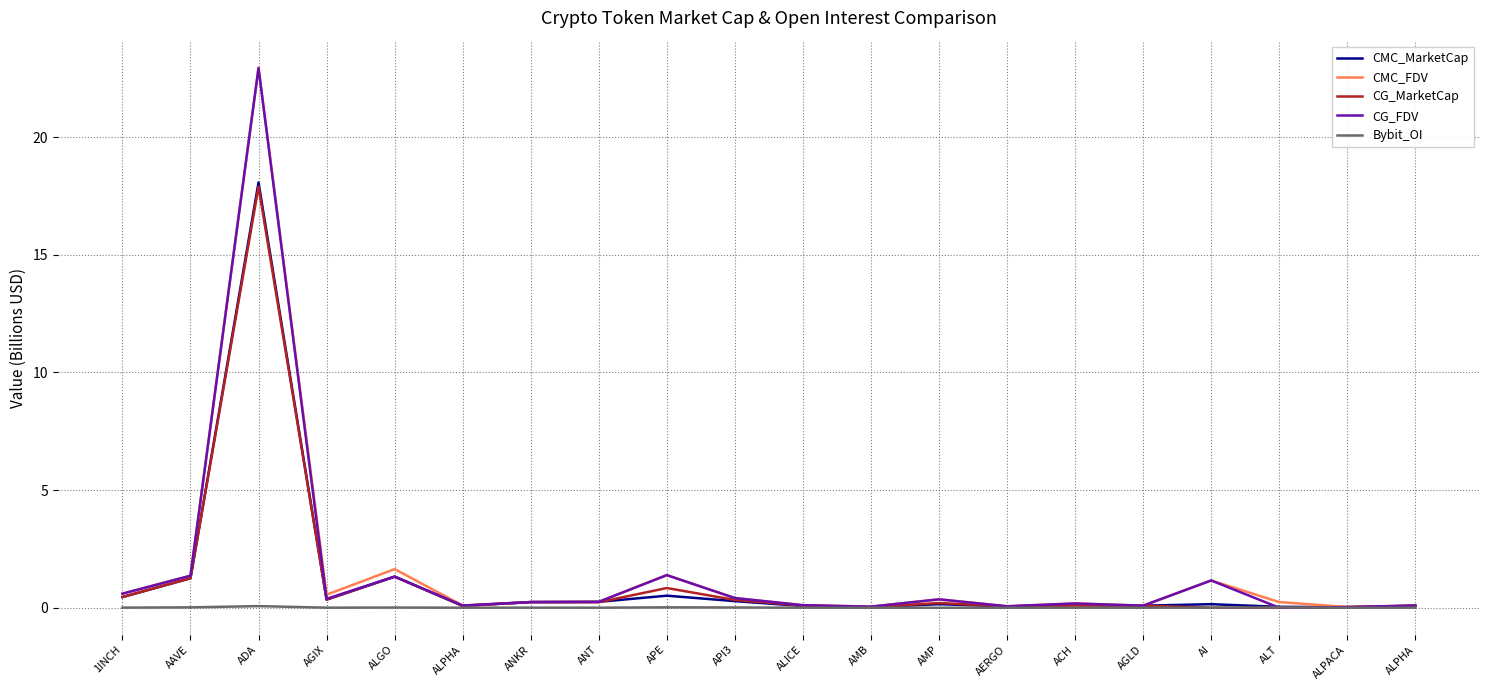

What are all the series names shown in the legend?

CMC_MarketCap, CMC_FDV, CG_MarketCap, CG_FDV, Bybit_OI